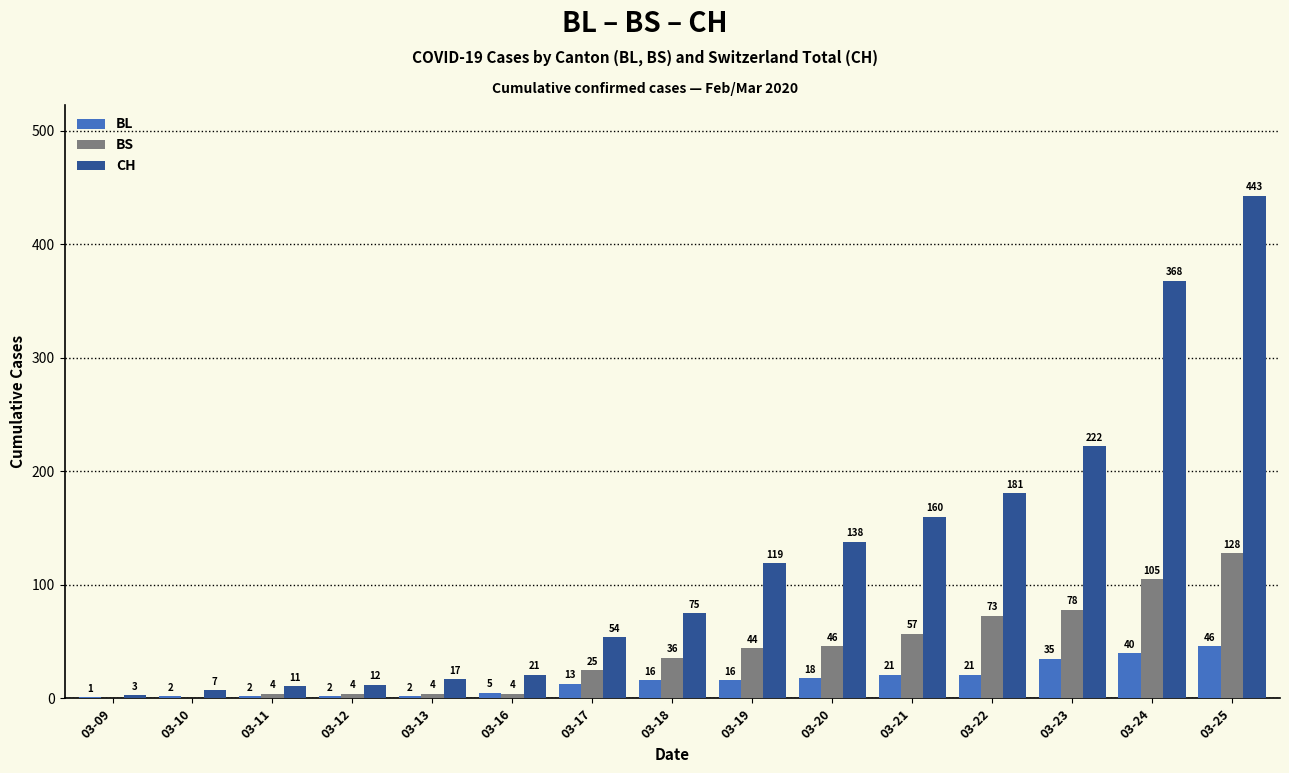

Between 03-17 and 03-21, which series saw the biggest shift?

CH